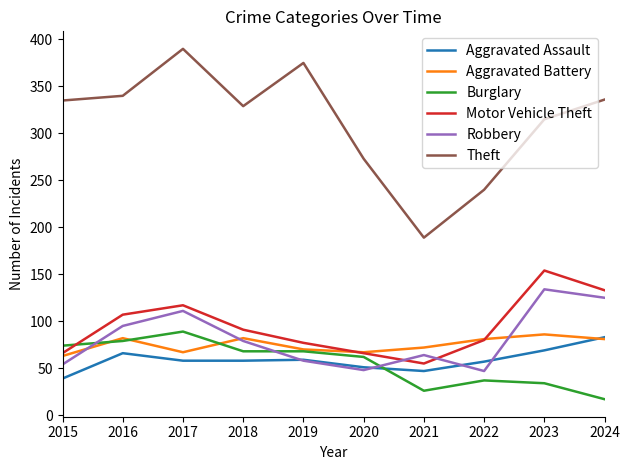

Which series ends up on top after the final intersection of Burglary and Aggravated Assault?

Aggravated Assault